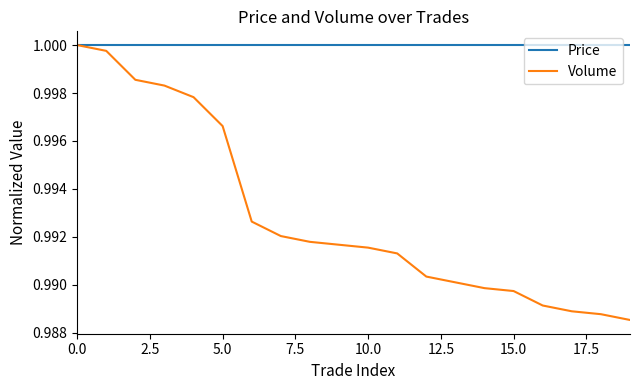

List the series in order of their overall mean, lowest first.

Volume, Price